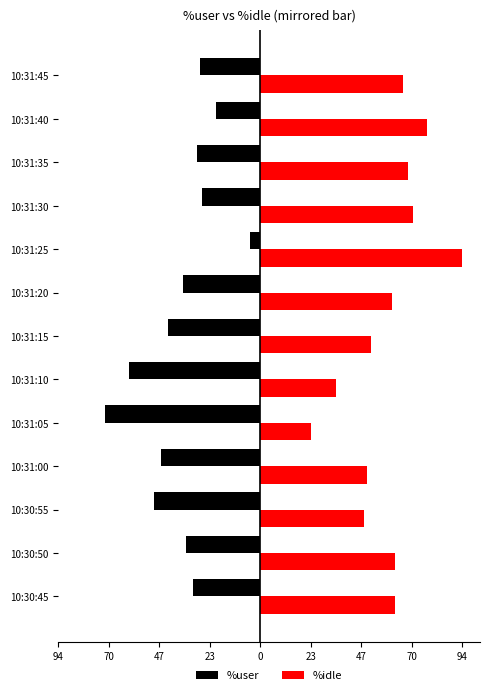

What are all the series names shown in the legend?

%user, %idle